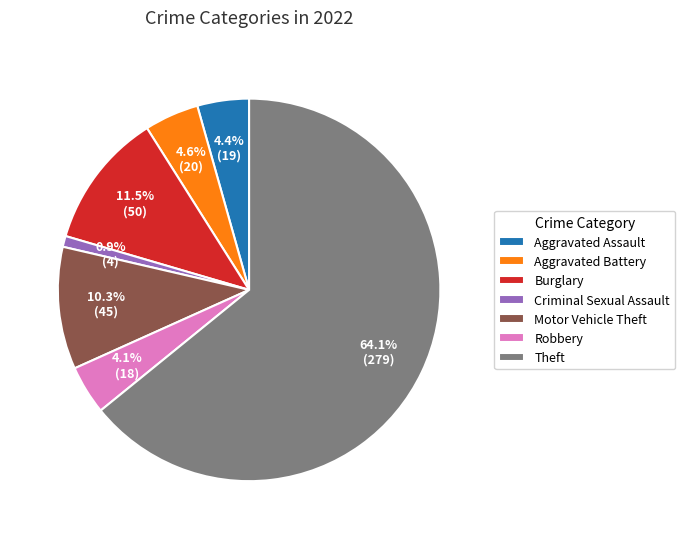

Which category has the smallest portion of the pie?

Criminal Sexual Assault